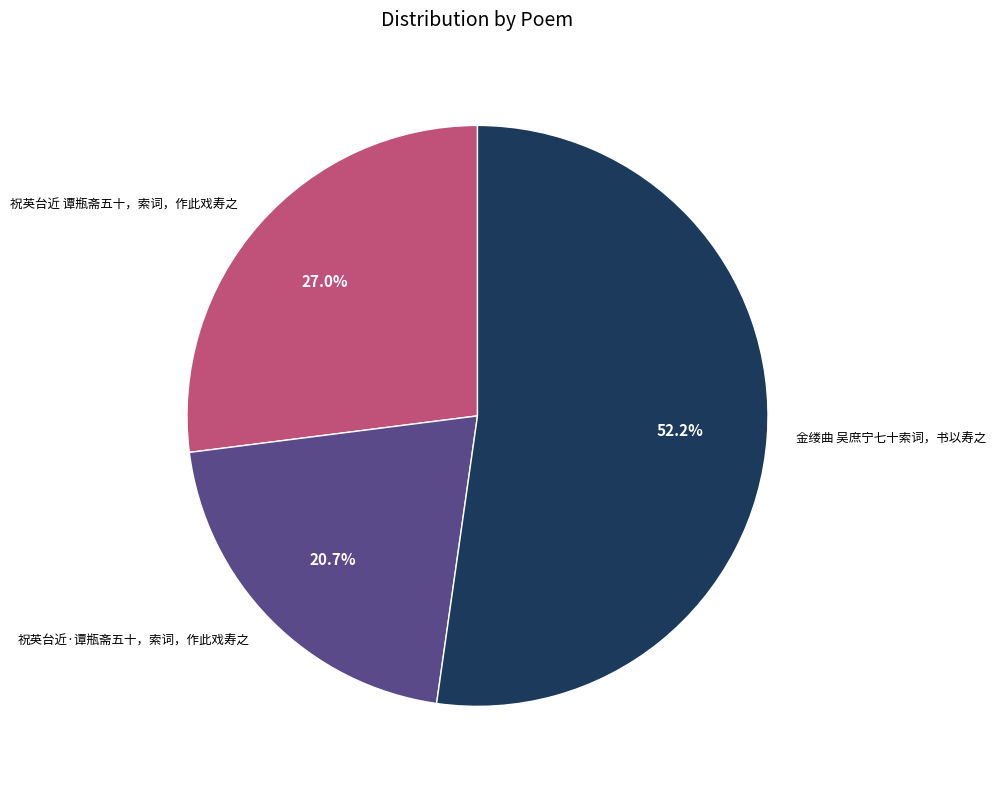

Count the number of slices in the pie.

3